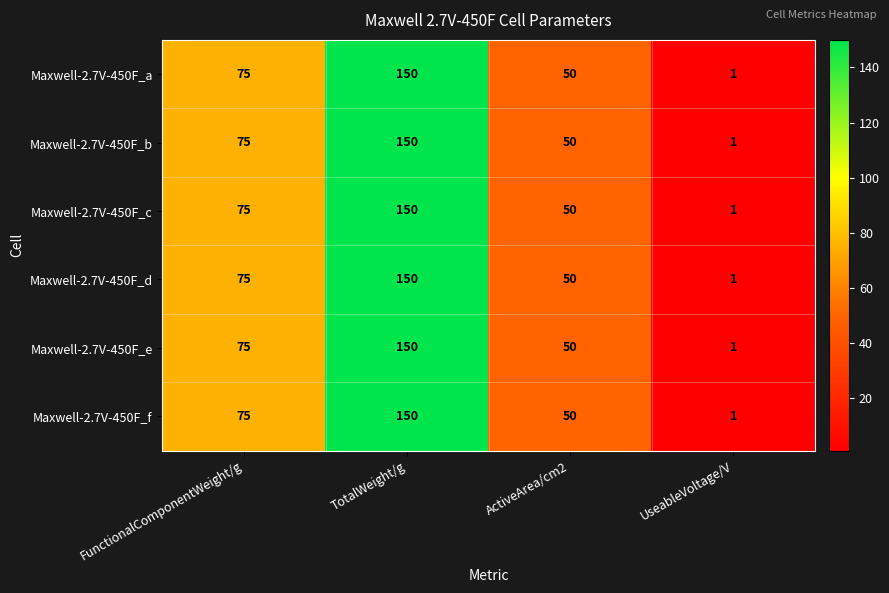

At which category is the sum across all series the highest?

TotalWeight/g